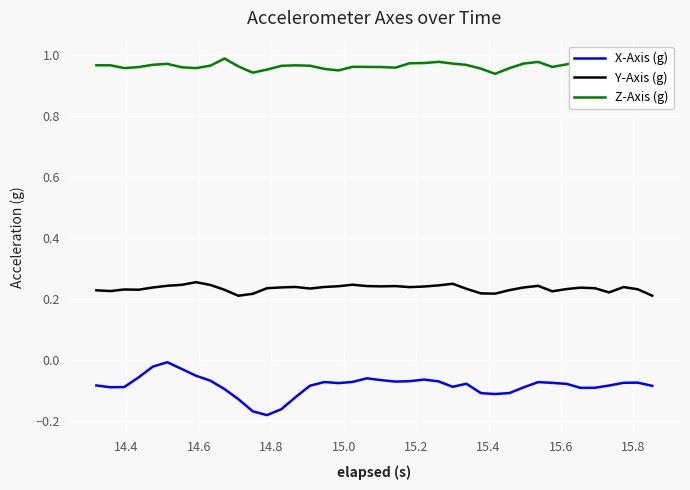

True or false: Z-Axis (g) has more than 1 points higher than both neighbors.

True